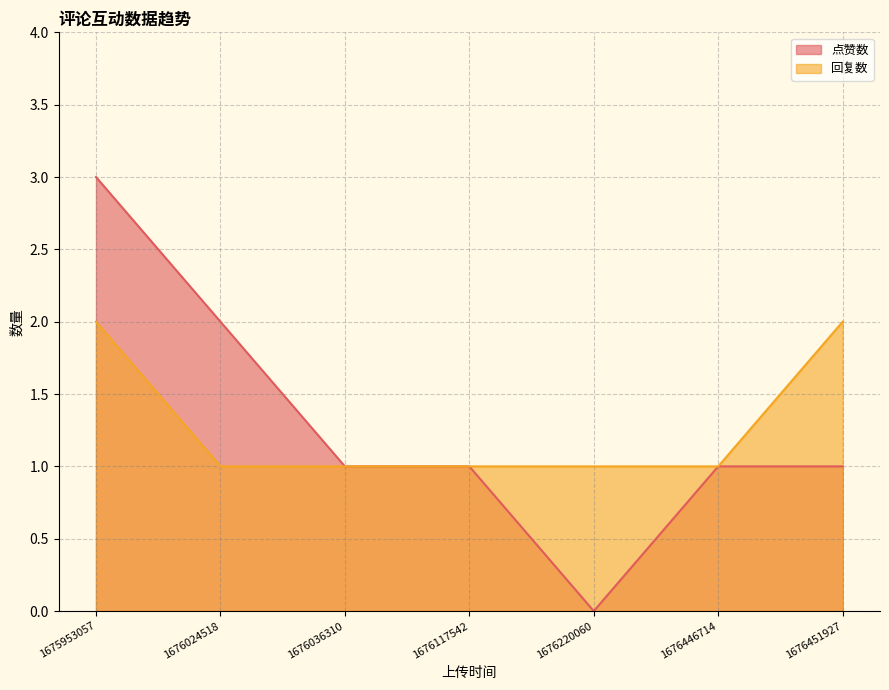

The value of 点赞数 at 1675953057 is 3. True or false?

True